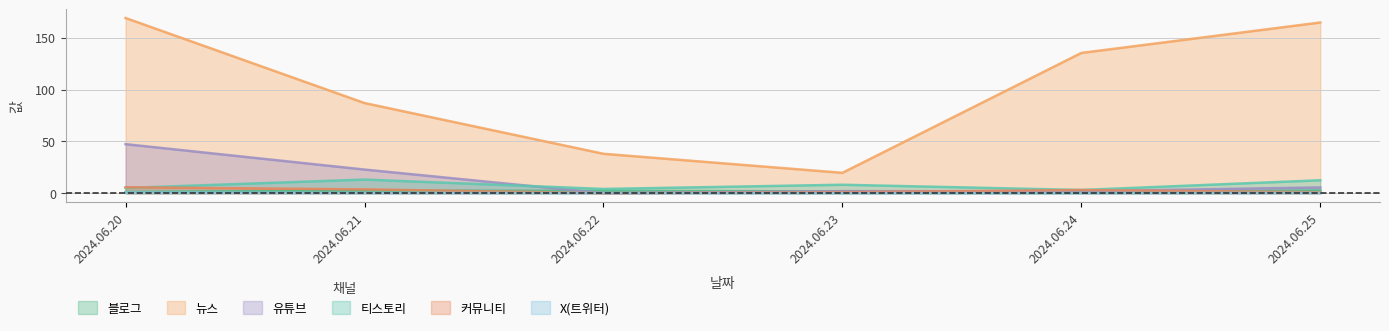

Which series has the widest spread of values?

뉴스